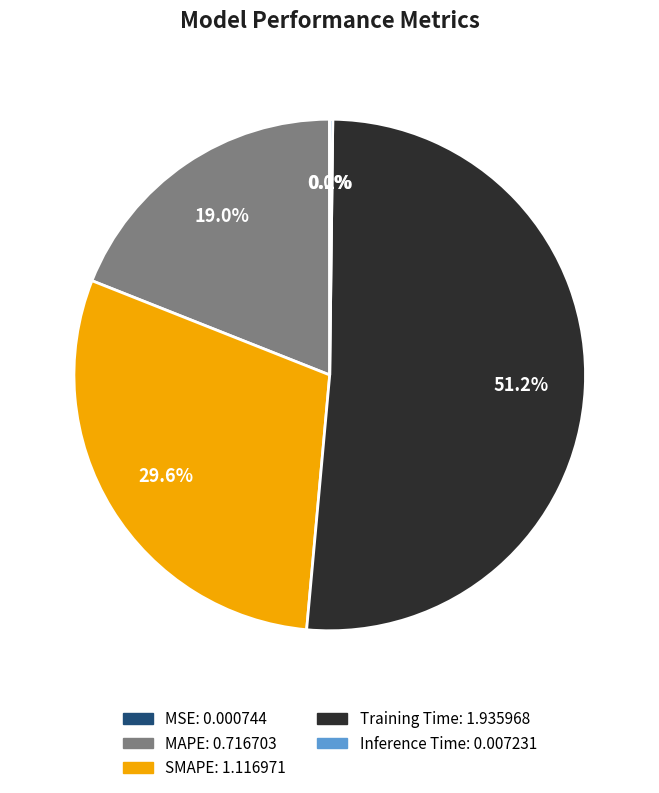

Between SMAPE and MAPE, which is larger?

SMAPE